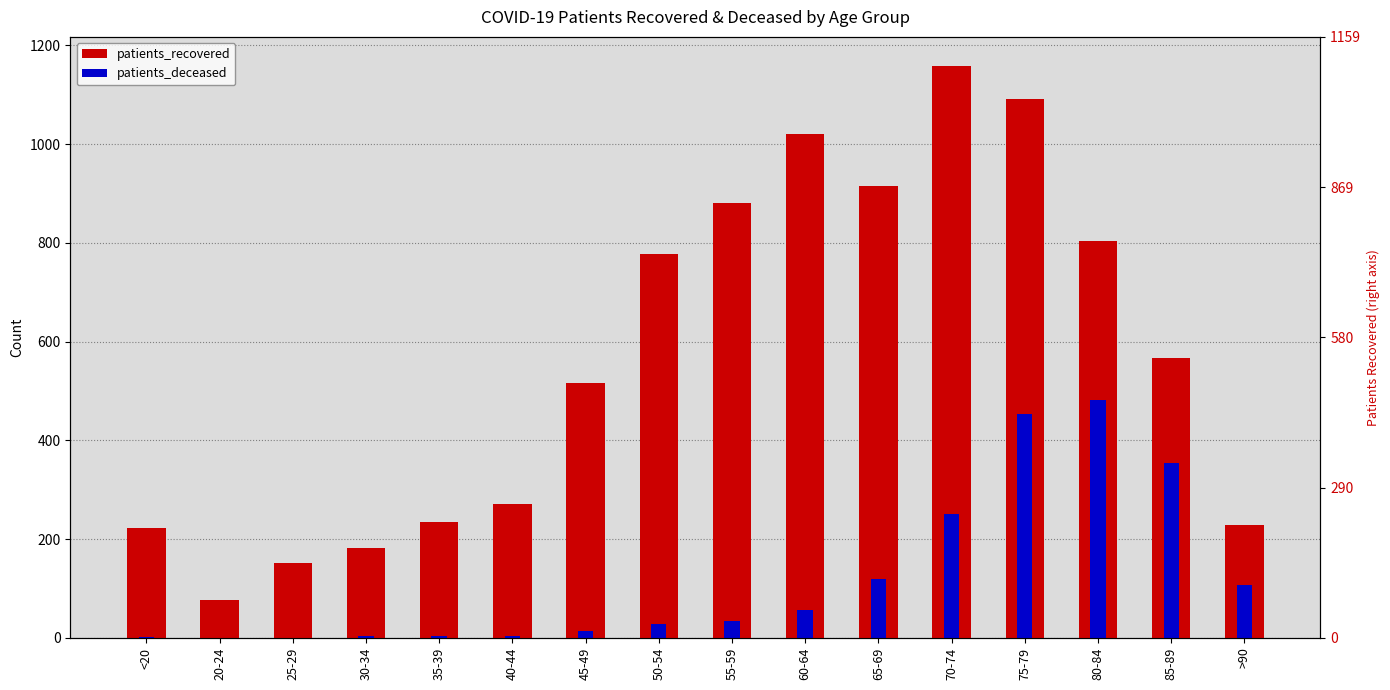

What is the label of the 3rd bar from the right?

80-84